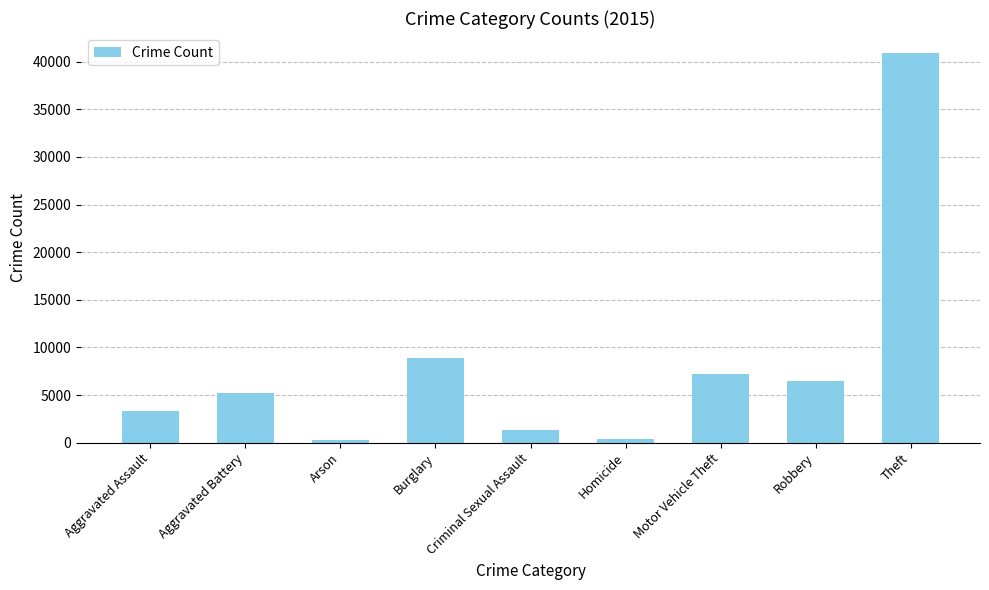

Is it true that the value at Burglary is 8874?

True